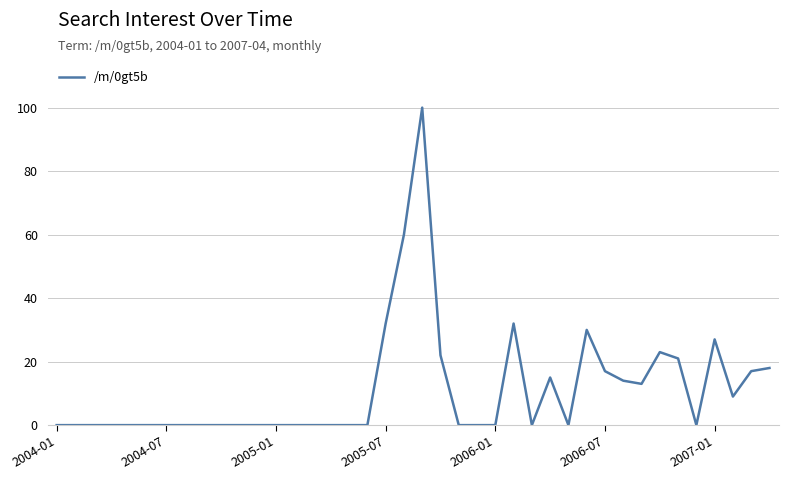

What is the greatest value displayed?

100